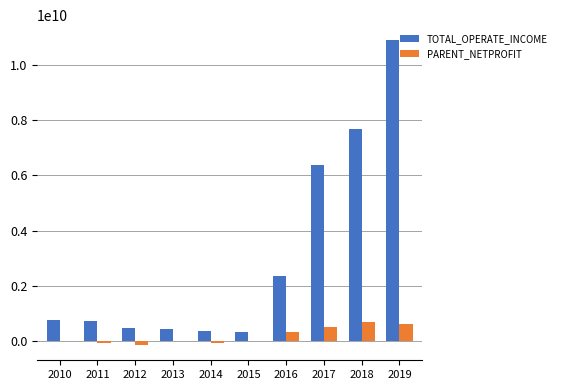

The value of TOTAL_OPERATE_INCOME at 2016 is 4011524755.4. True or false?

False